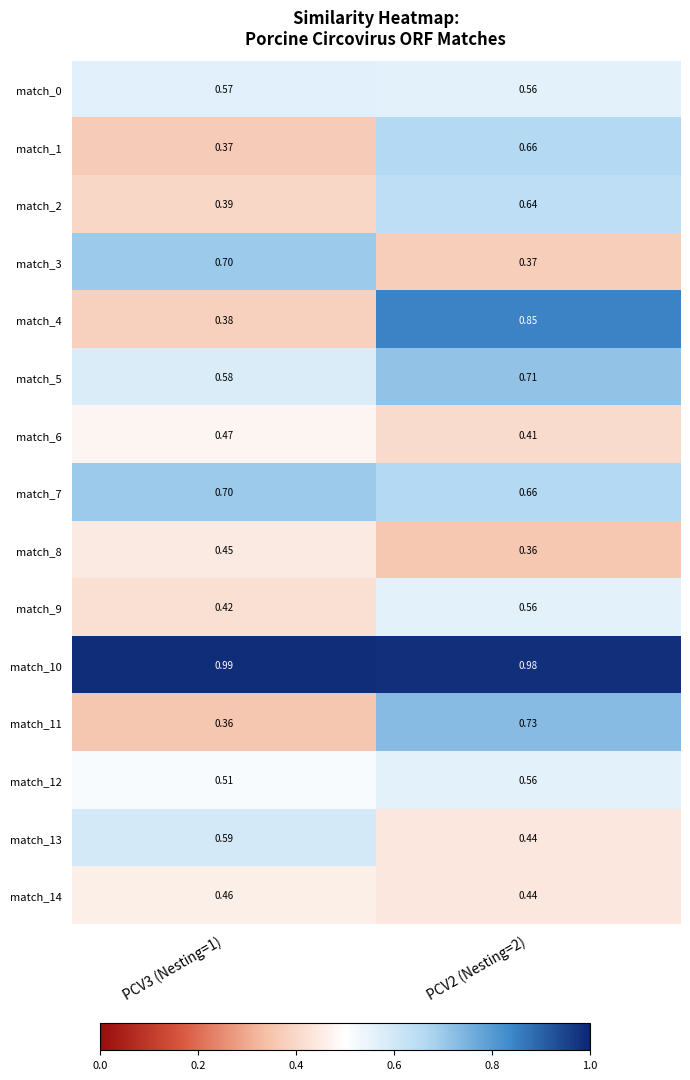

Which series has the largest range (max minus min)?

match_4